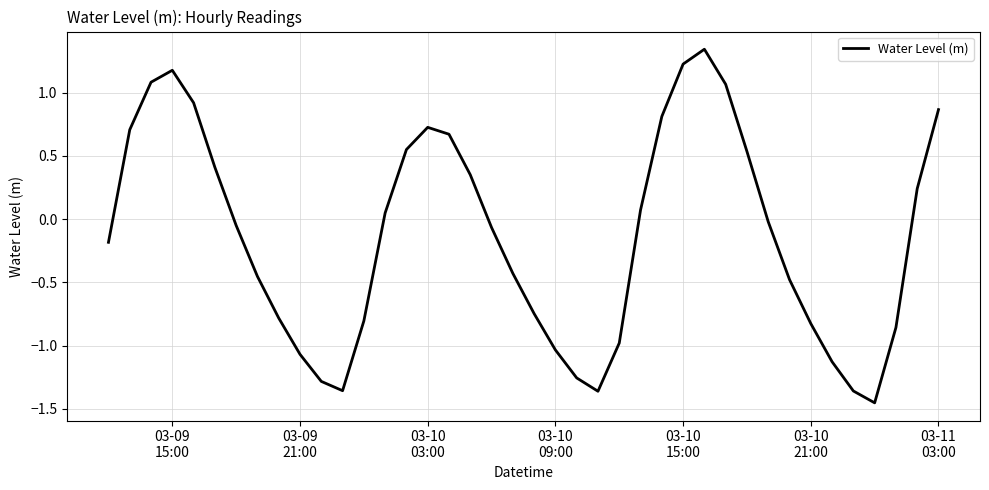

What is the difference between the maximum and minimum values?

2.8